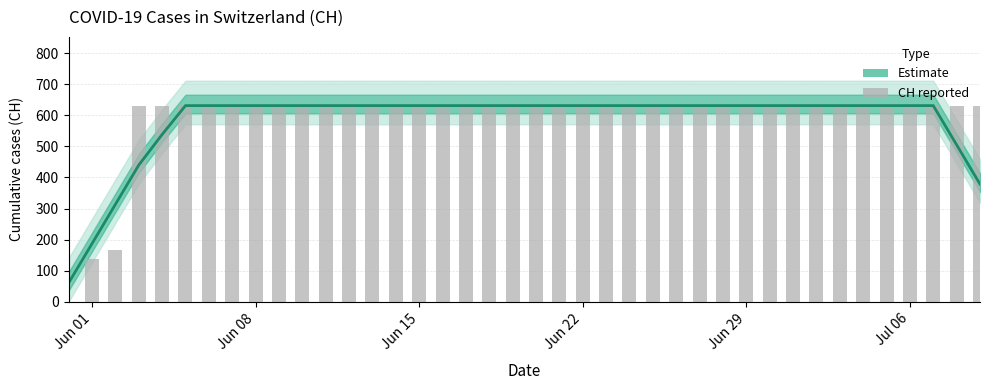

Reading left to right, list all the values displayed in this chart.

CH (smoothed estimate): 61.2	187.4	313.6	439.8	538.2	631.0	631.0	631.0	631.0	631.0	631.0	631.0	631.0	631.0	631.0	631.0	631.0	631.0	631.0	631.0	631.0	631.0	631.0	631.0	631.0	631.0	631.0	631.0	631.0	631.0	631.0	631.0	631.0	631.0	631.0	631.0	631.0	631.0	504.8	378.6
CH (daily/cumulative): 0.0	139.0	167.0	631.0	631.0	631.0	631.0	631.0	631.0	631.0	631.0	631.0	631.0	631.0	631.0	631.0	631.0	631.0	631.0	631.0	631.0	631.0	631.0	631.0	631.0	631.0	631.0	631.0	631.0	631.0	631.0	631.0	631.0	631.0	631.0	631.0	631.0	631.0	631.0	631.0